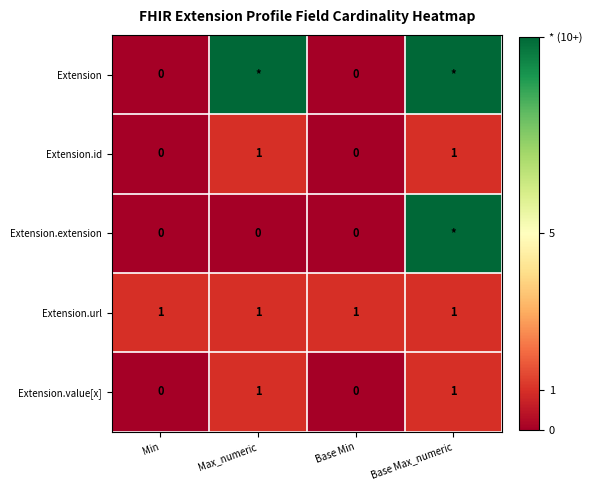

Is it true that Extension.value[x] equals 1 at Max_numeric?

True